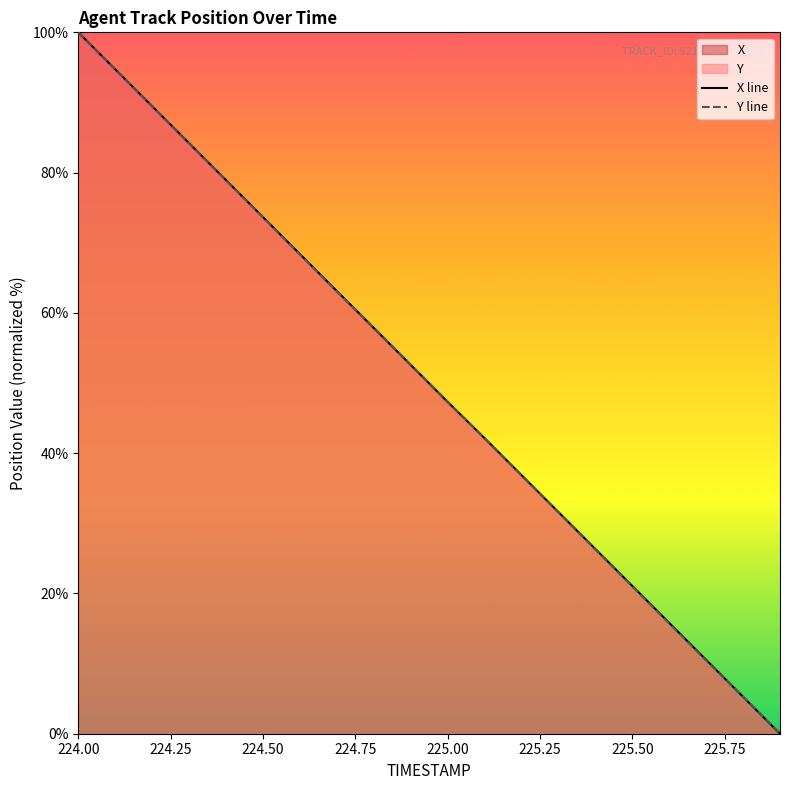

List the series in order of their overall mean, highest first.

X line, Y line